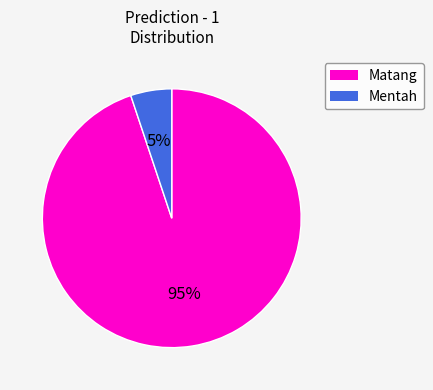

Count the number of slices in the pie.

2